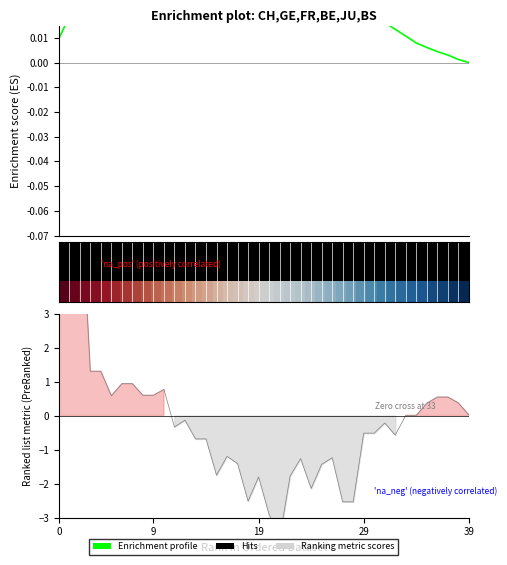

What is the greatest value displayed?

8.0